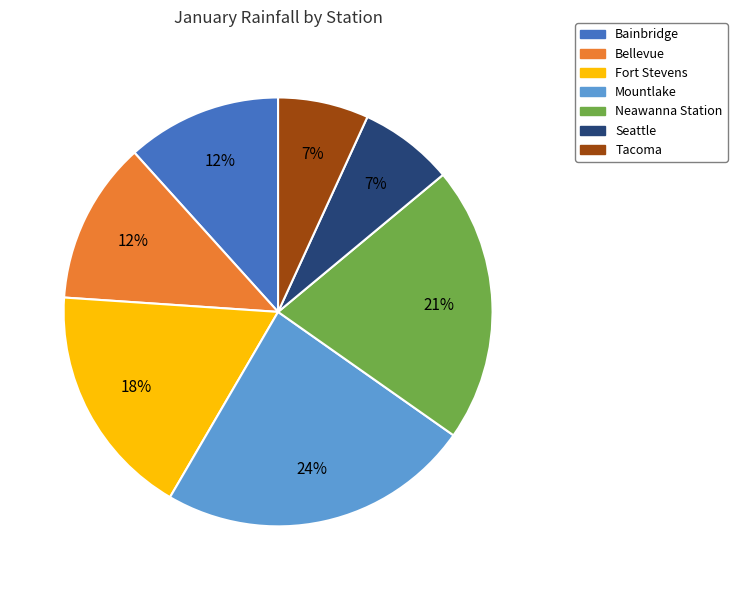

Combined, do Fort Stevens and Tacoma account for over 50%?

No